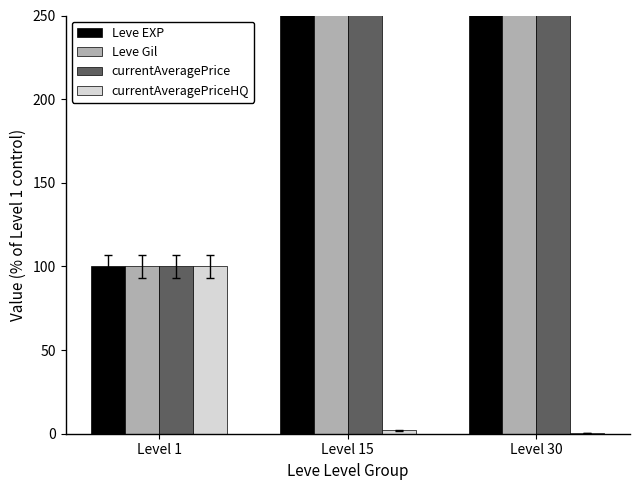

How many groups of bars are there?

3